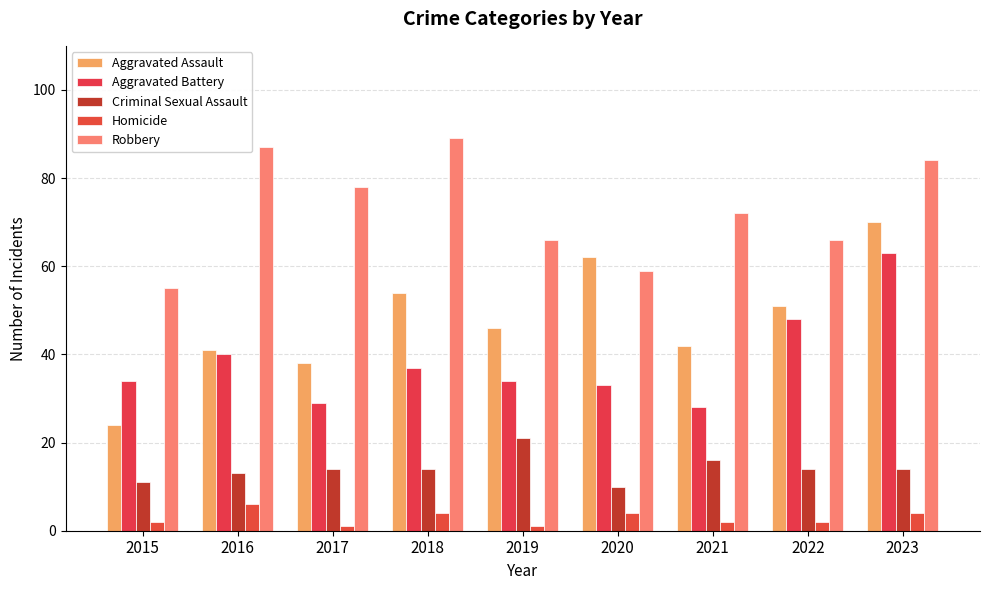

Reading left to right, what are all the values shown in this chart?

Aggravated Assault: 24	41	38	54	46	62	42	51	70
Aggravated Battery: 34	40	29	37	34	33	28	48	63
Criminal Sexual Assault: 11	13	14	14	21	10	16	14	14
Homicide: 2	6	1	4	1	4	2	2	4
Robbery: 55	87	78	89	66	59	72	66	84